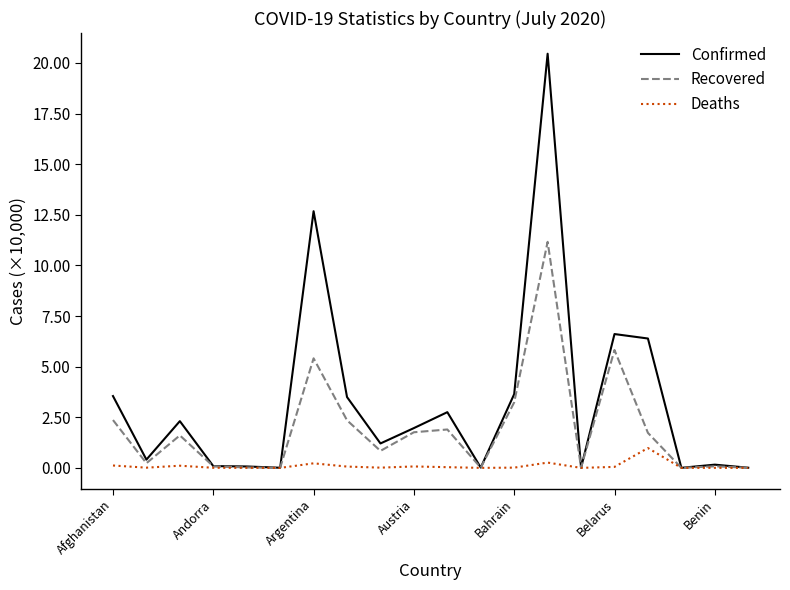

What is the maximum value shown in the chart?

20.5